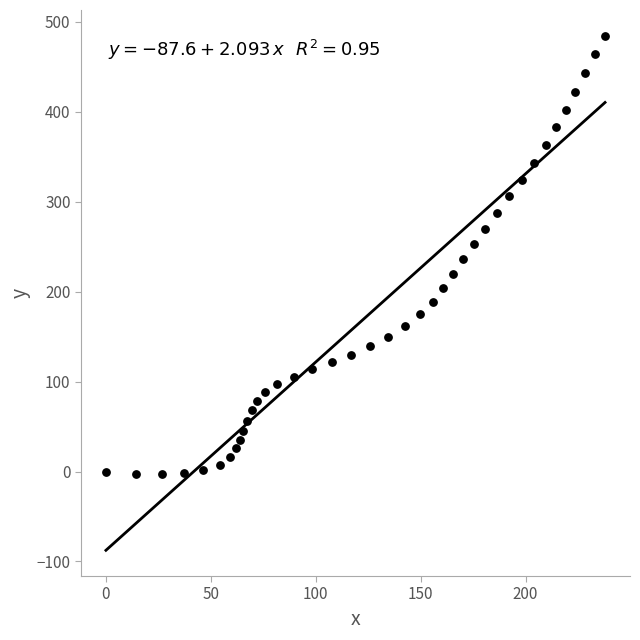

What is the range of Y values (max minus min)?

487.3